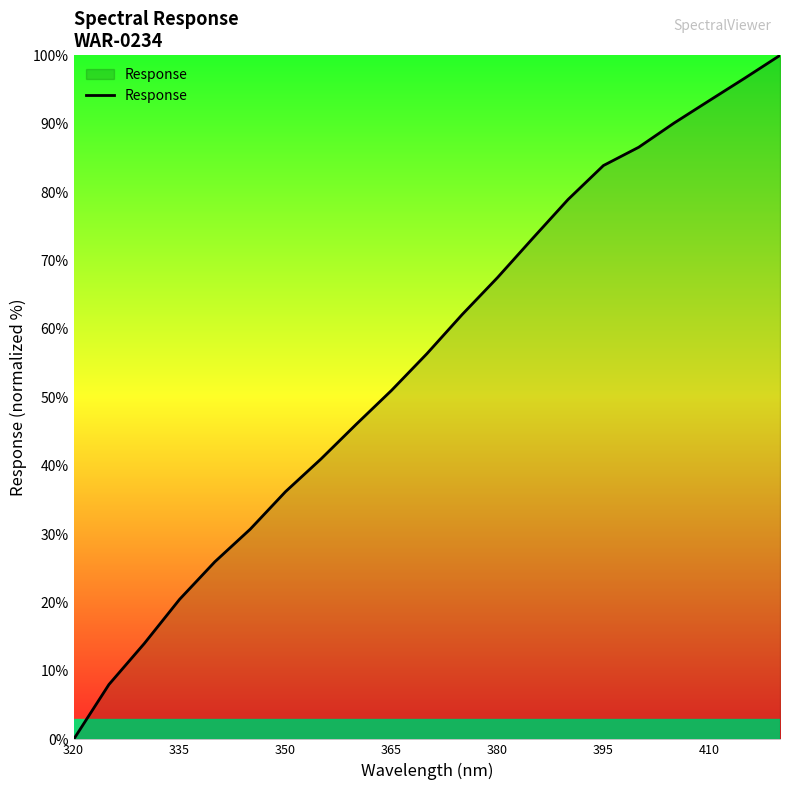

What is the maximum value shown in the chart?

100.0